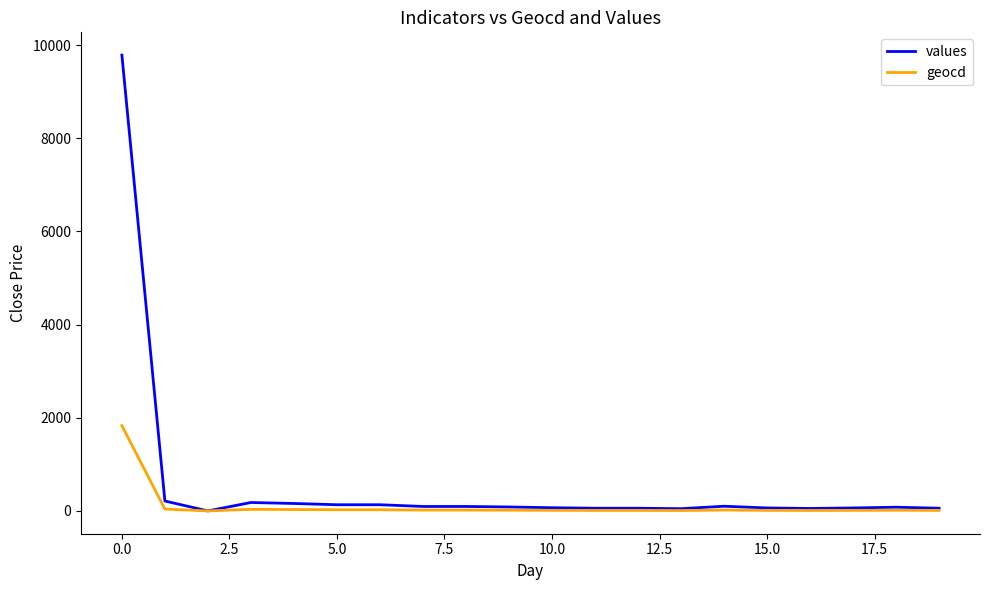

Which series has the largest total across all categories?

values